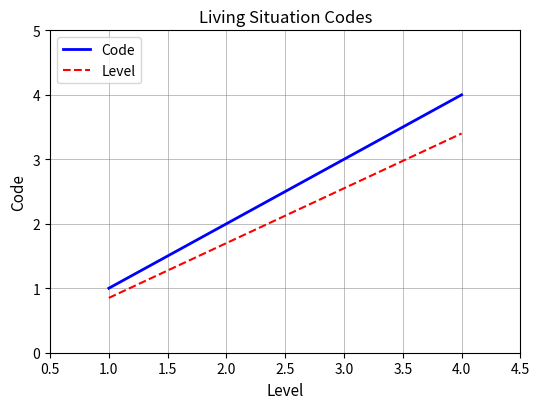

How many lines are shown in the chart?

2